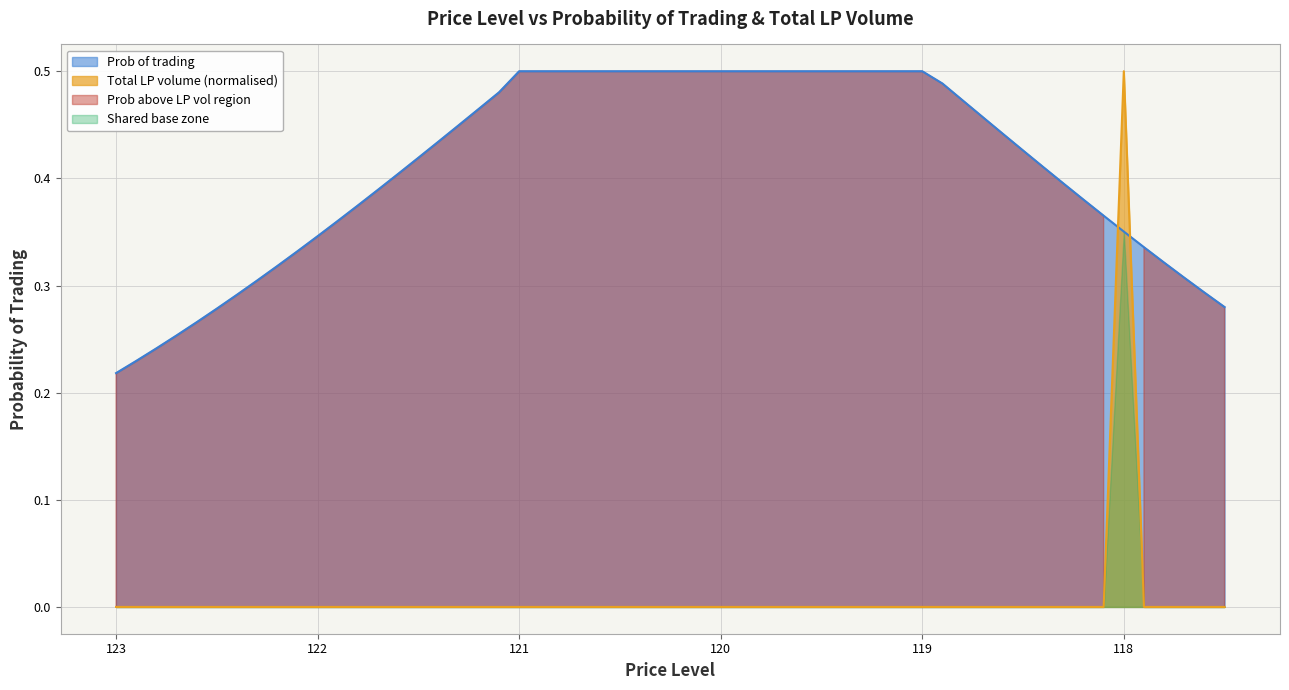

How many lines are shown in the chart?

2